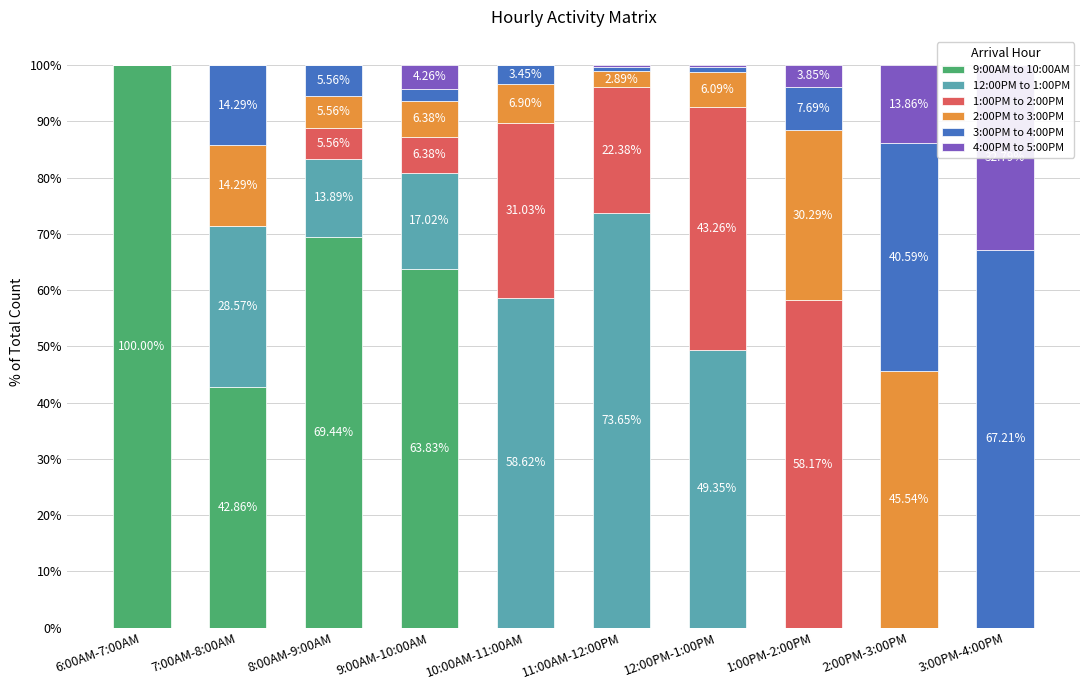

Between 11:00AM-12:00PM and 1:00PM-2:00PM, which is larger?

11:00AM-12:00PM